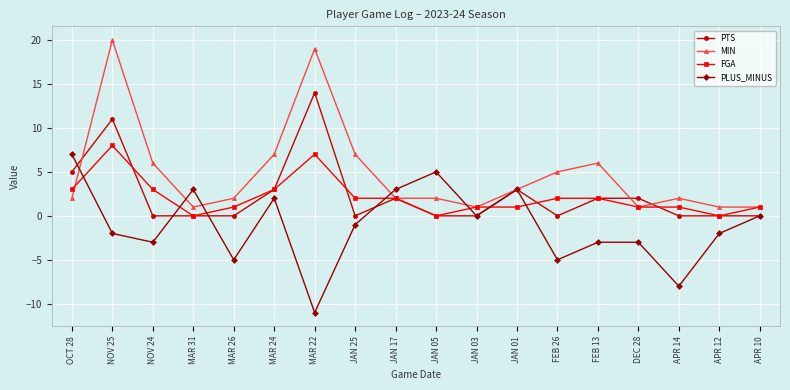

What is the difference between the highest and lowest values at MAR 31?

3